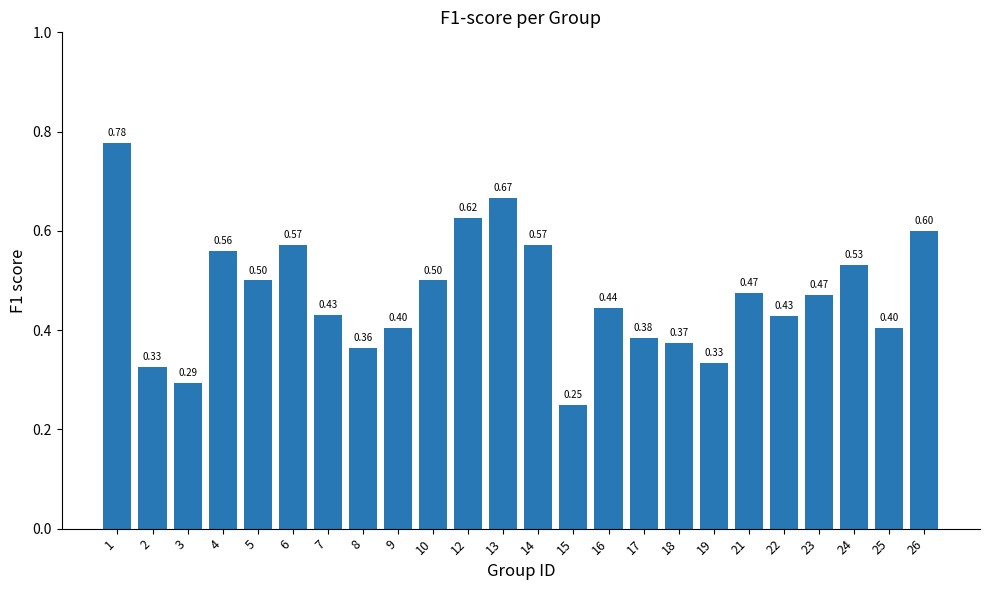

True or false: the data shows 0.4 at 9.

True